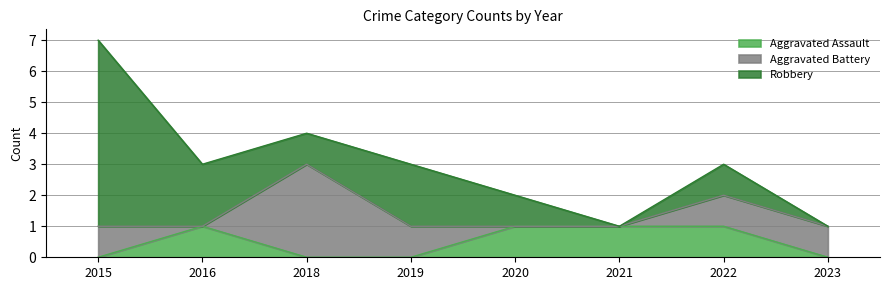

What is the value of the Robbery point at the 1st from the left?

6